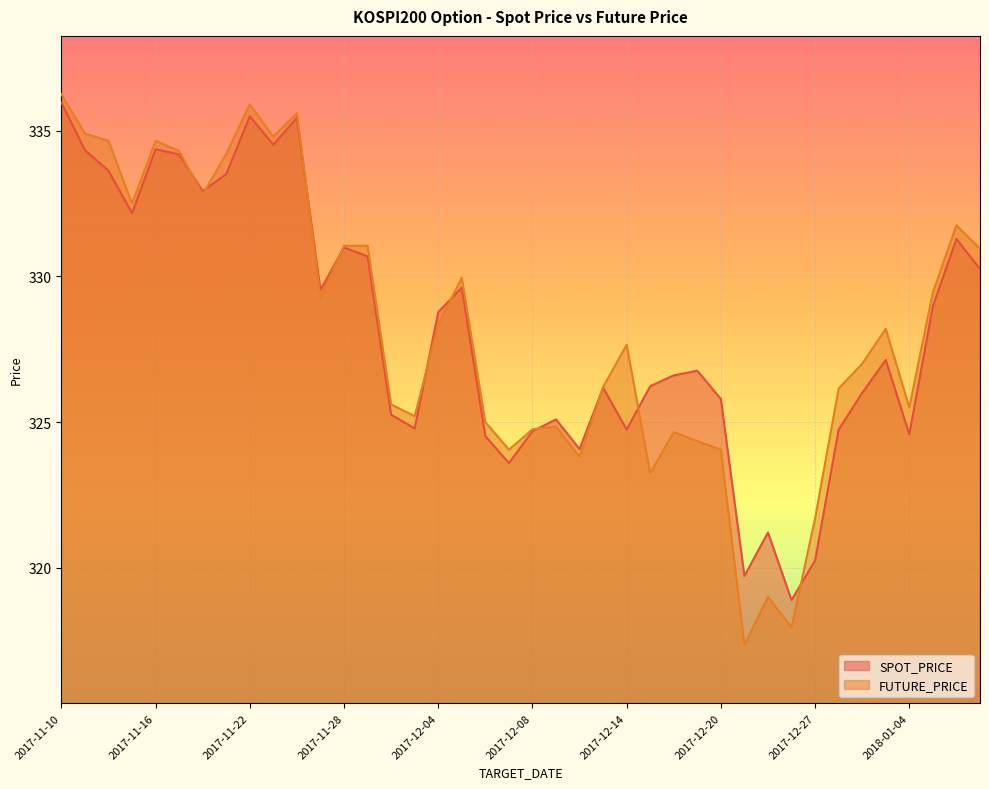

Does the chart display data point markers on the line(s)?

No